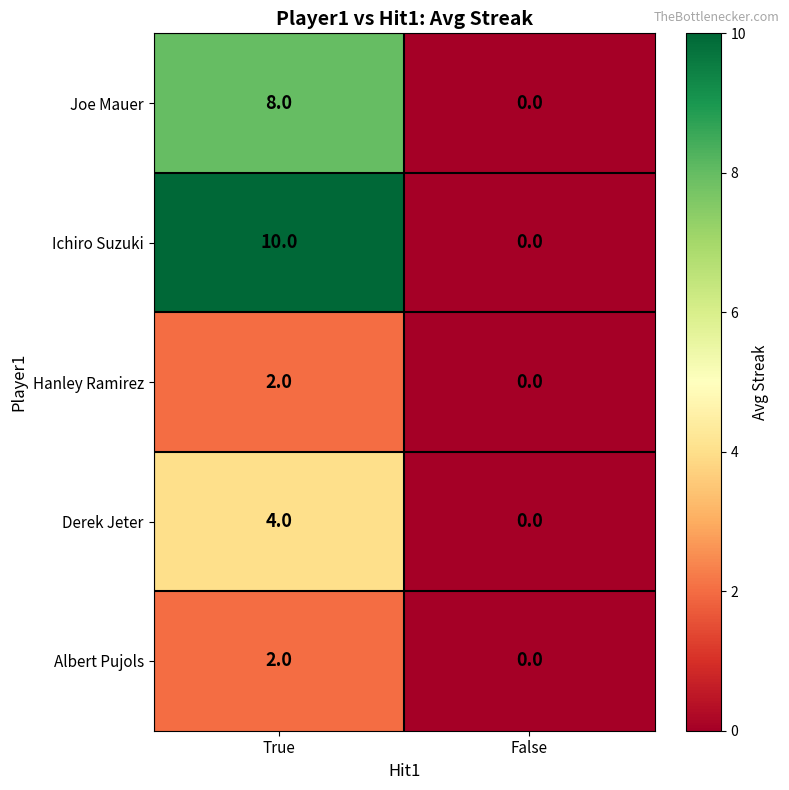

Between True and False, which series saw the biggest shift?

Ichiro Suzuki